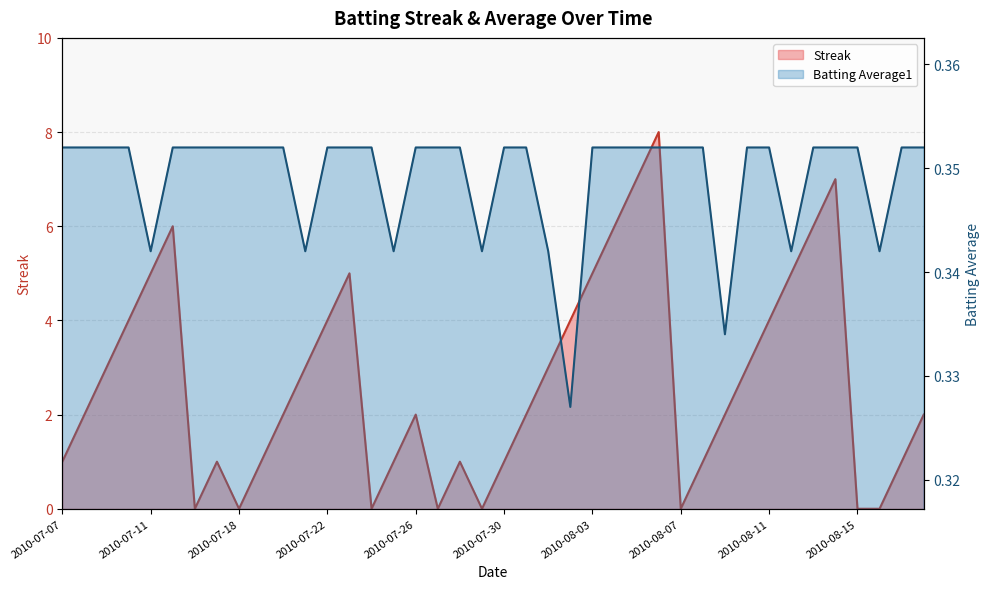

What are all the series names shown in the legend?

Streak, Batting Average1